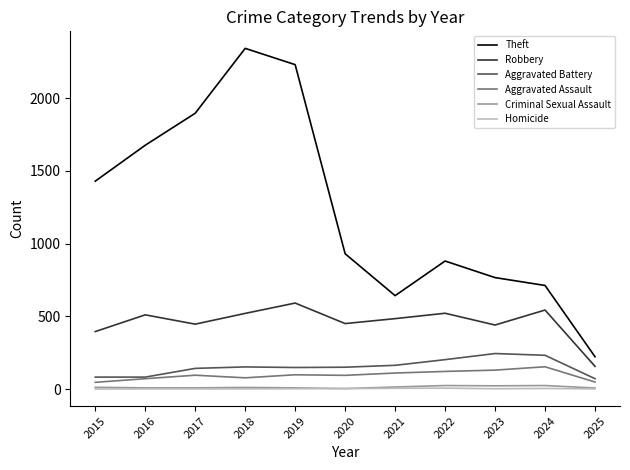

How many categories are shown in the chart?

11